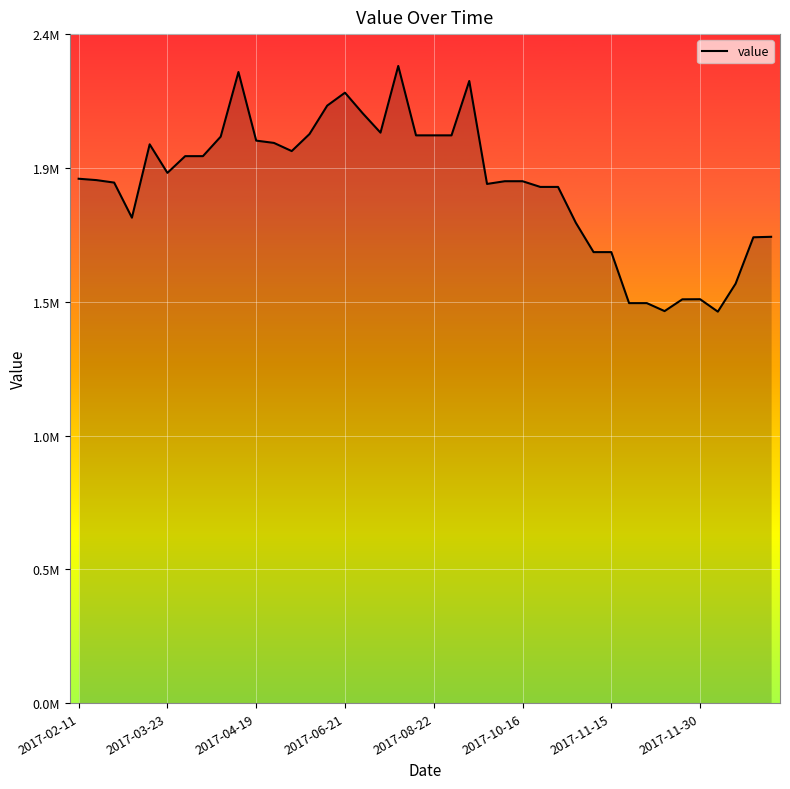

Count the number of categories in the chart.

40